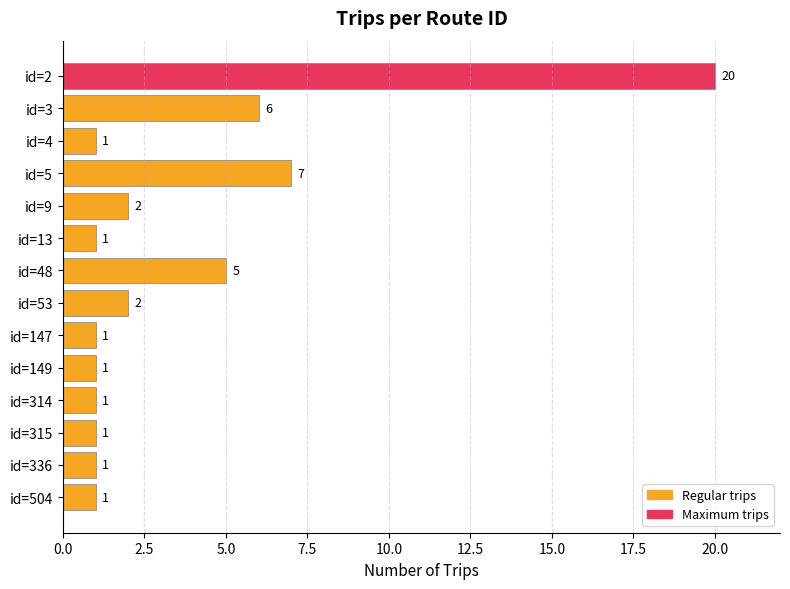

What is the average value?

4